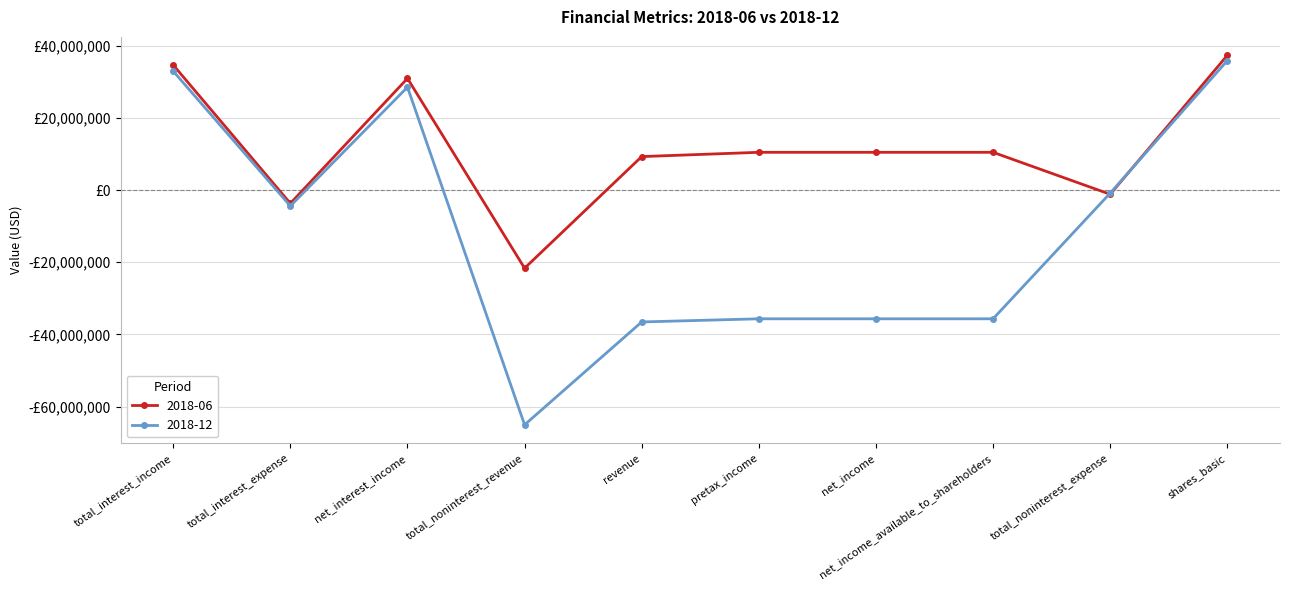

What is the approximate value of 2018-06 at total_noninterest_expense?

-1181000